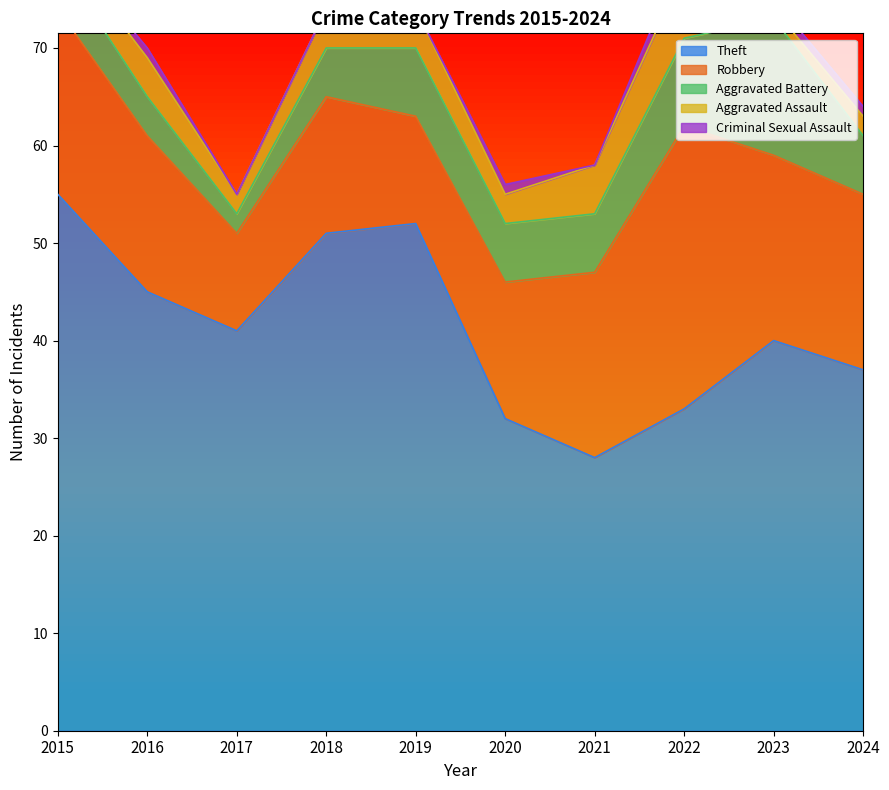

True or false: Aggravated Assault has a value of 1 at 2023.

True